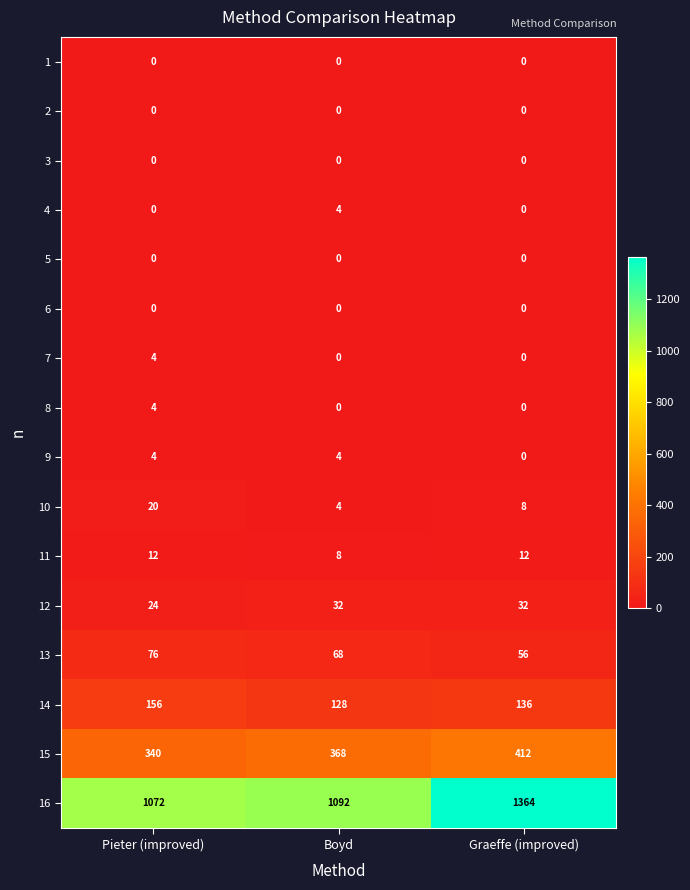

The 4 series shows 0 at Pieter (improved). True or false?

True